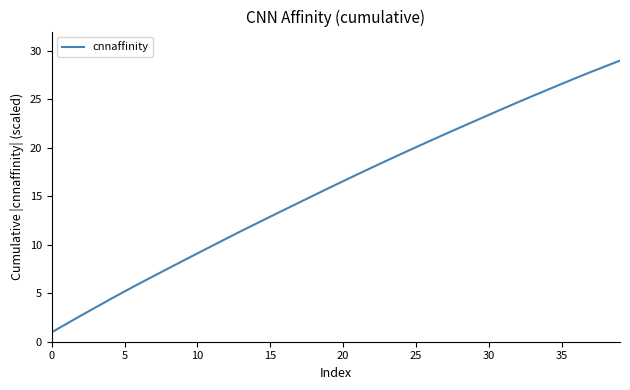

What is the difference between the maximum and minimum values?

28.0